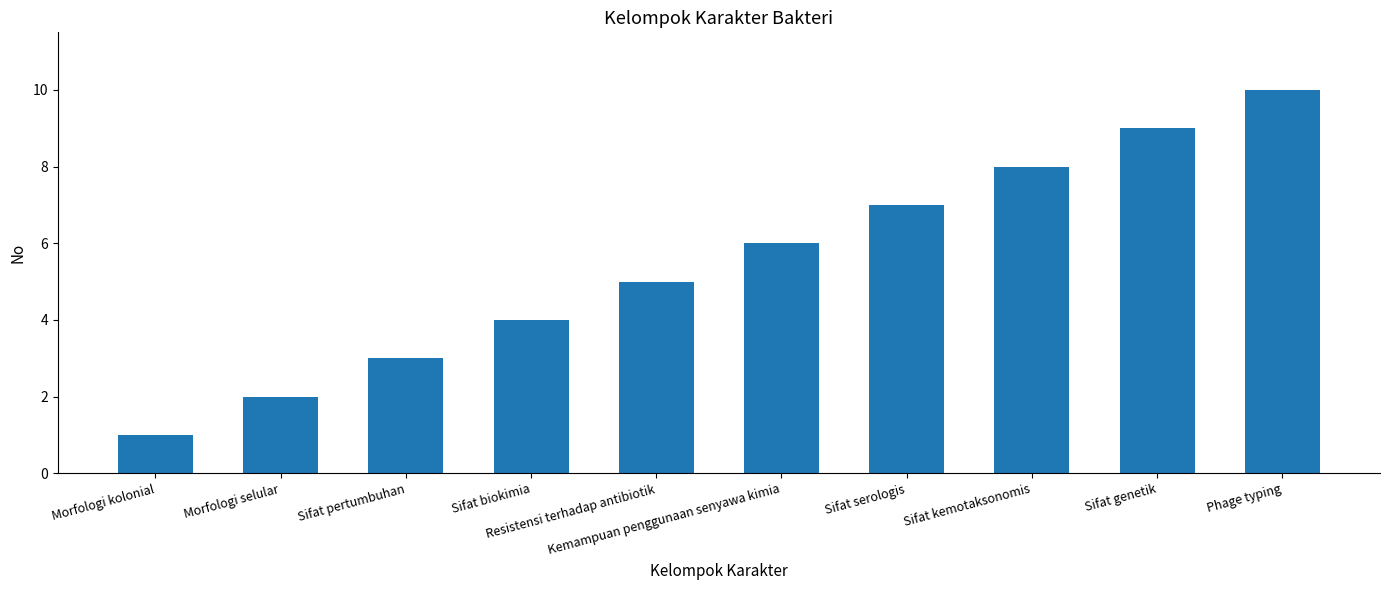

List the labels in order of value, smallest first.

Morfologi kolonial, Morfologi selular, Sifat pertumbuhan, Sifat biokimia, Resistensi terhadap antibiotik, Kemampuan penggunaan senyawa kimia, Sifat serologis, Sifat kemotaksonomis, Sifat genetik, Phage typing